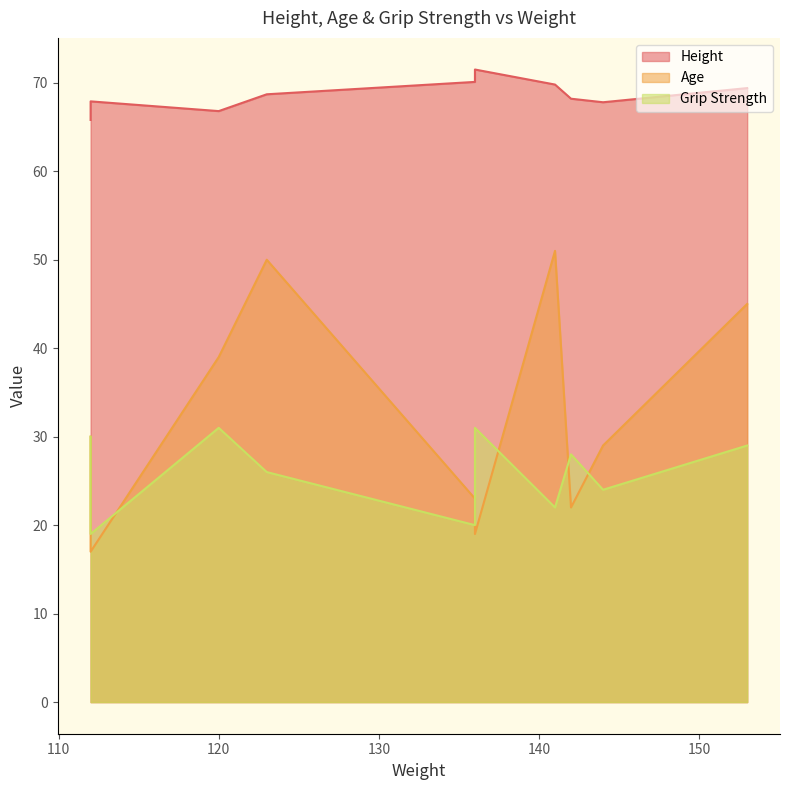

Which series changed the most between 136 and 120?

Age